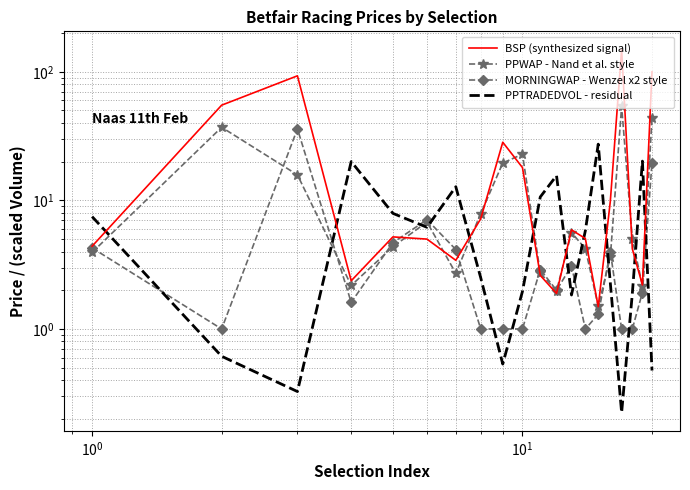

After their last crossing, which series has the higher values: PPWAP - Nand et al. style or PPTRADEDVOL - residual?

PPWAP - Nand et al. style